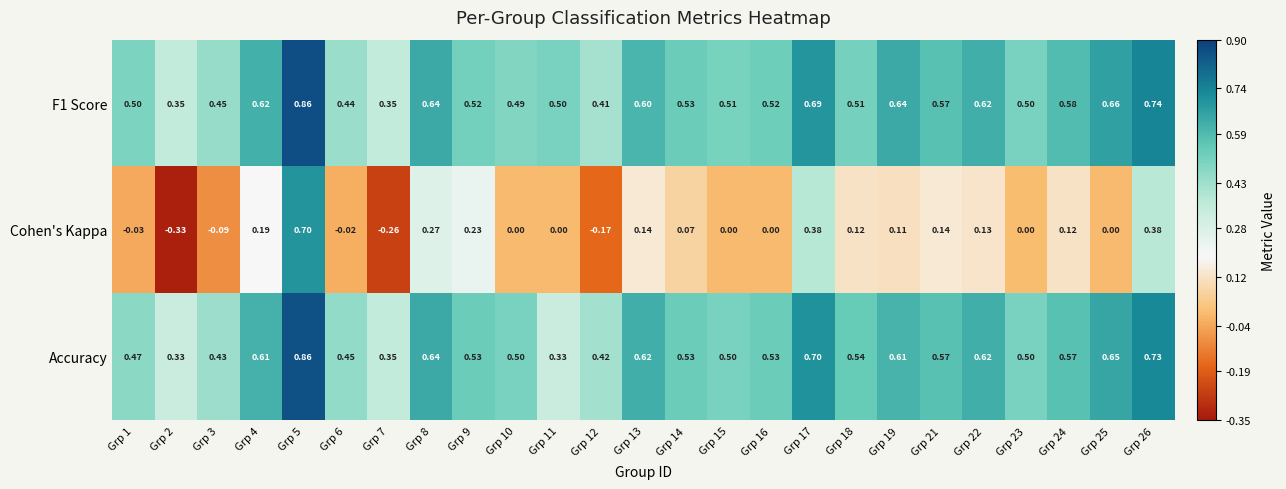

Is the value of F1 Score at Grp 4 greater than the value of Cohen's Kappa at Grp 24?

Yes